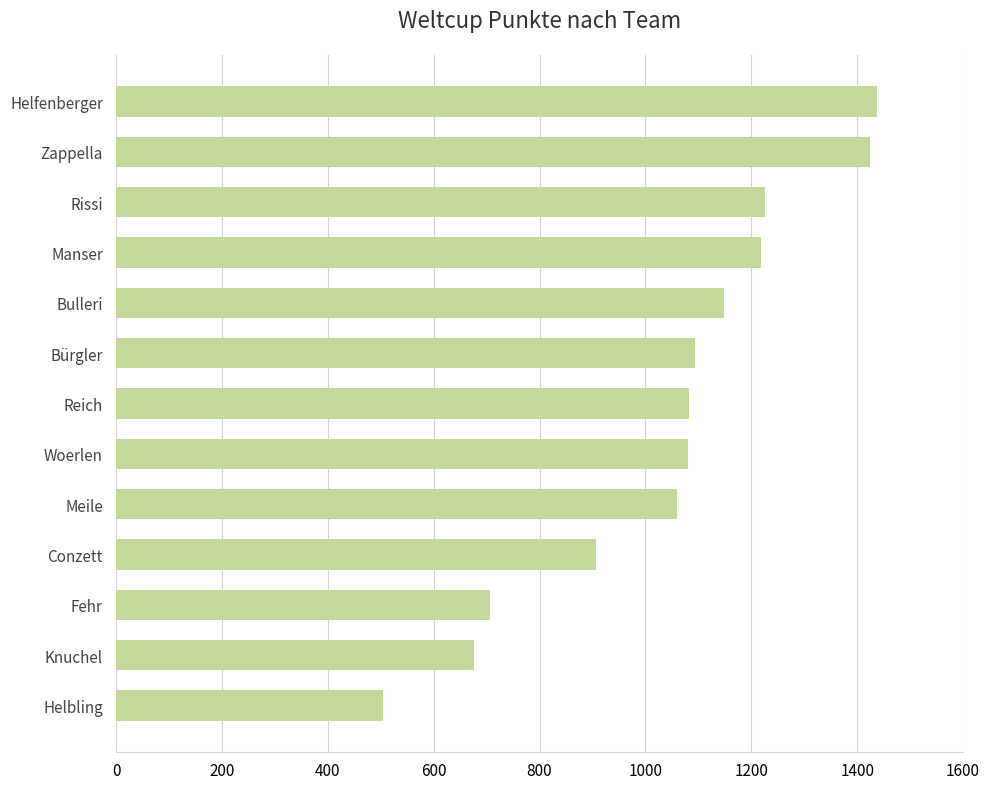

Which has a higher value, Conzett or Helfenberger?

Helfenberger